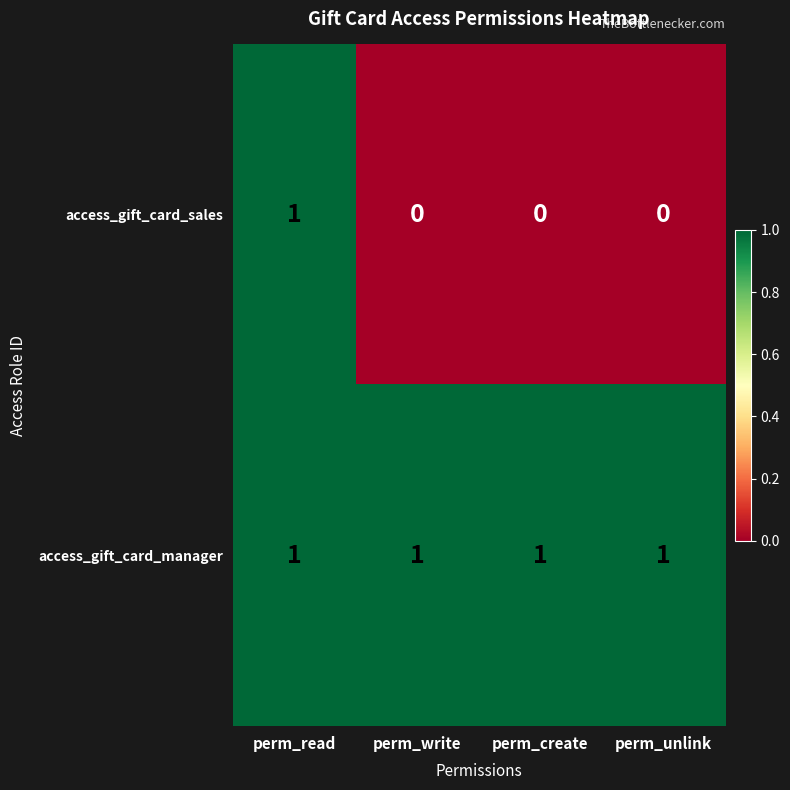

What is the sum of all access_gift_card_manager values?

4